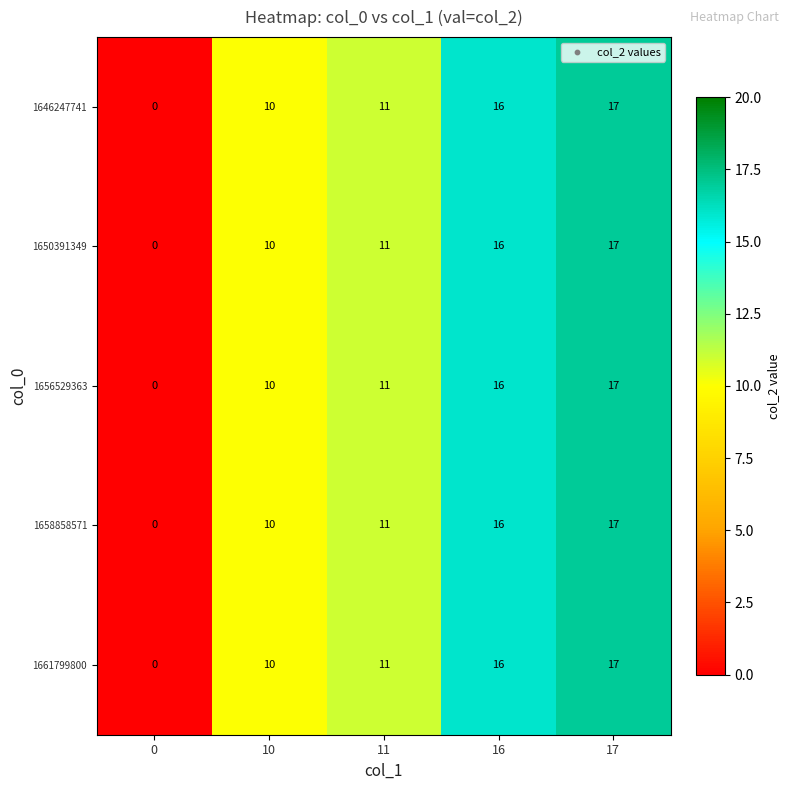

Which category has the highest value in the 1658858571 series?

17